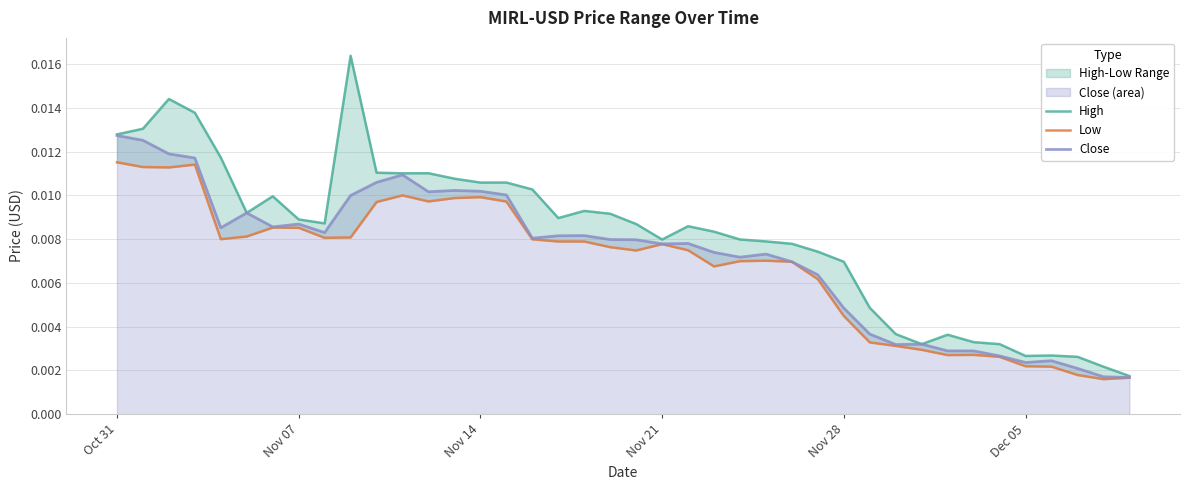

At how many categories does at least one series exceed 0?

40